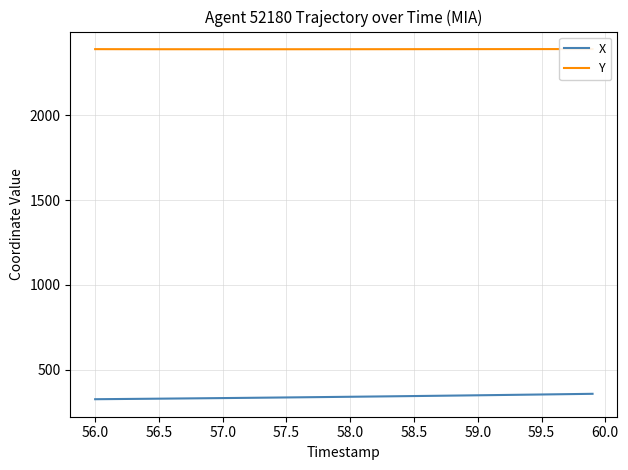

True or false: X and Y cross at least once.

False